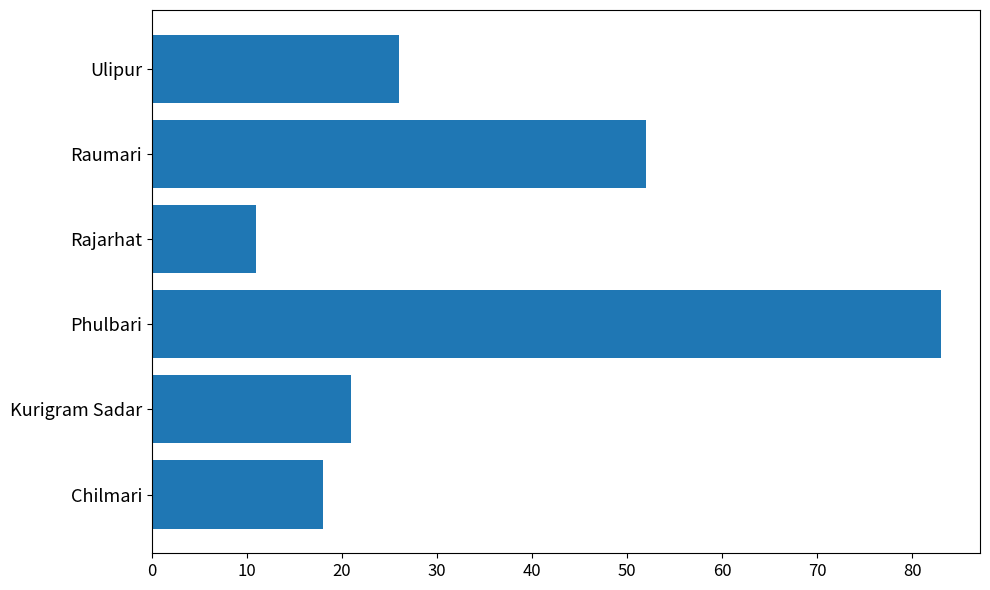

What is the ratio of the value at Chilmari to the value at Kurigram Sadar?

0.9